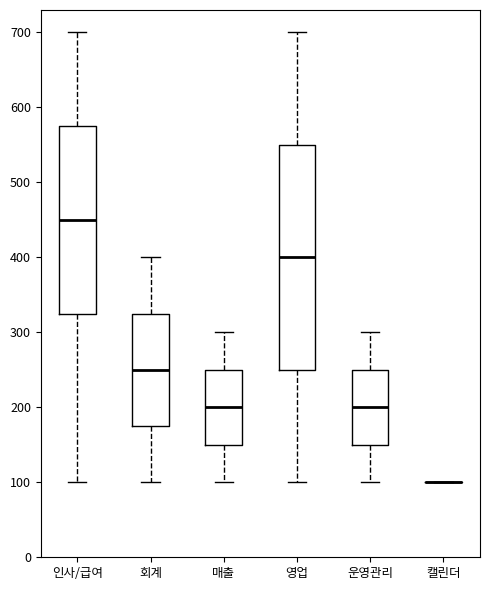

Reading left to right, read every box against the y-axis: the position of its median line, the range the box covers, and the ends of its whiskers. The values are not printed on the chart, so give them approximately, as read against the axis.

인사/급여: median 450, box 330 to 580, whiskers 100 to 700
회계: median 250, box 180 to 330, whiskers 100 to 400
매출: median 200, box 150 to 250, whiskers 100 to 300
영업: median 400, box 250 to 550, whiskers 100 to 700
운영관리: median 200, box 150 to 250, whiskers 100 to 300
캘린더: box collapsed to a line at 100, whiskers 100 to 100